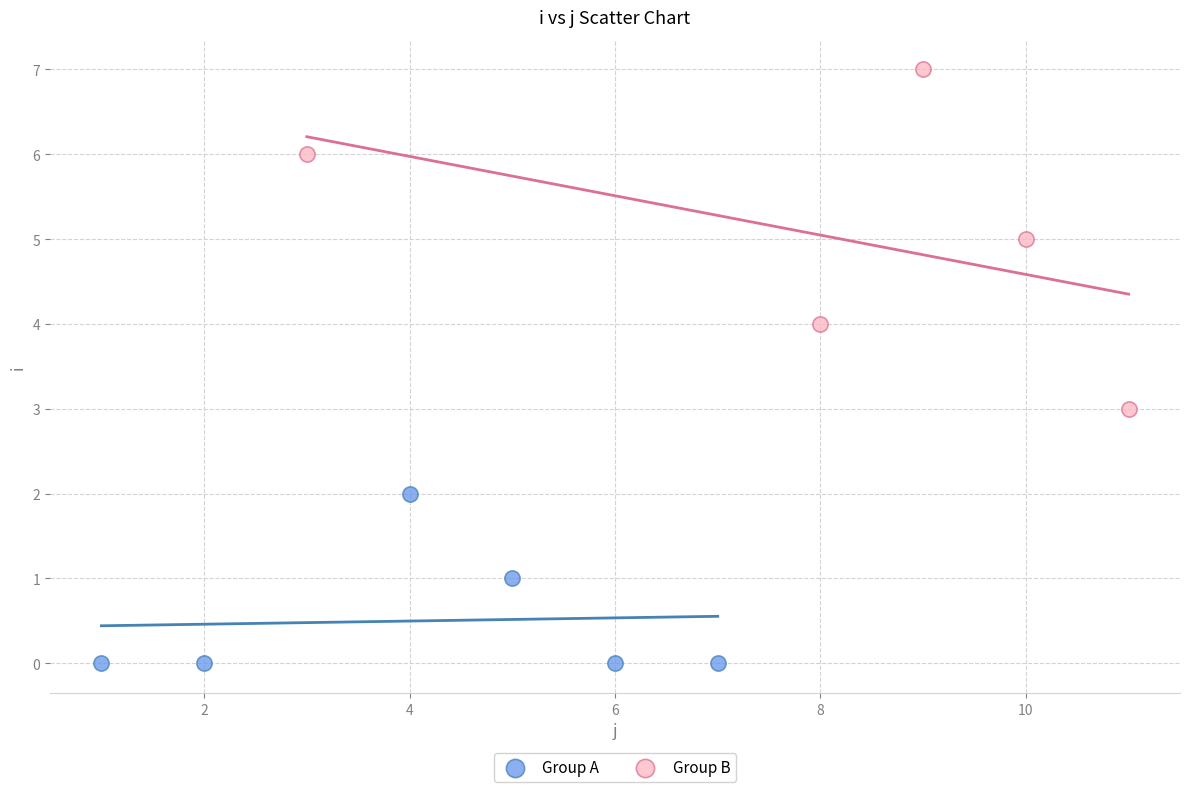

Which series reaches the maximum Y coordinate?

Group B